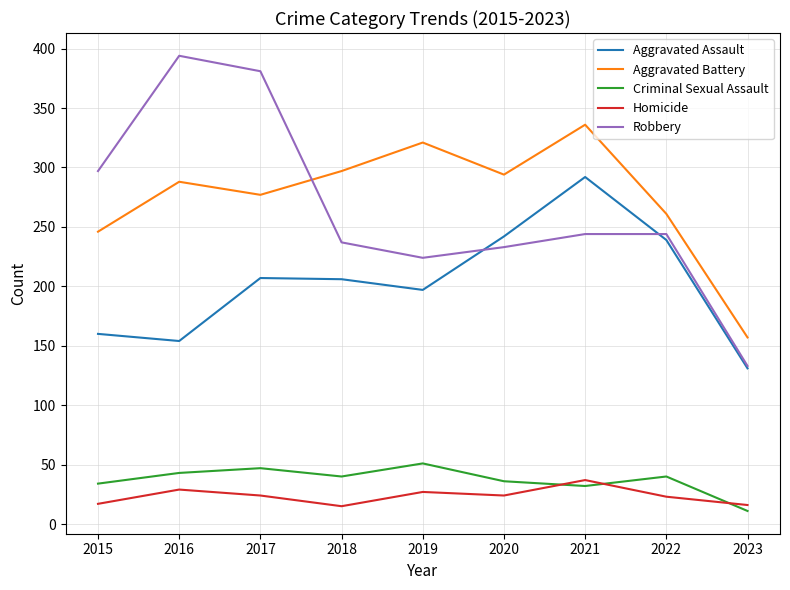

How many lines are shown in the chart?

5